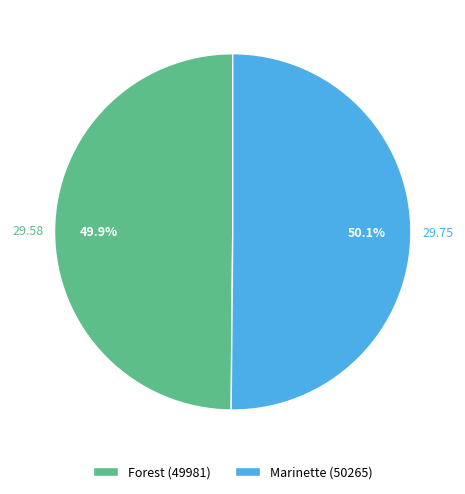

To the nearest percent, what is the combined percentage of Forest (49981) and Marinette (50265)?

100%